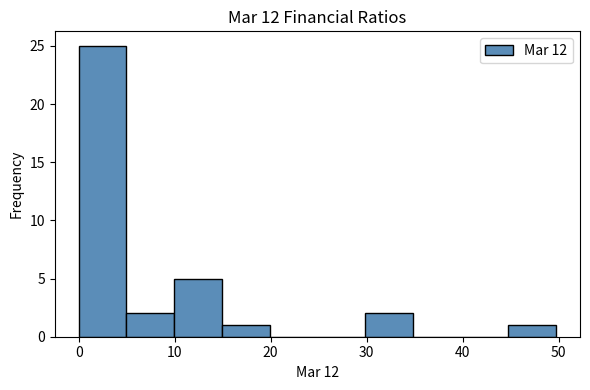

Reading left to right, transcribe this chart: for each bar, give the range it covers on the x-axis and its height. Neither the bar edges nor the heights are printed on the chart, so give them approximately, as read against the axes.

0 to 5: 25
5 to 10: 2
10 to 15: 5
15 to 20: 1
20 to 25: 0
25 to 30: 0
30 to 35: 2
35 to 40: 0
40 to 45: 0
45 to 50: 1